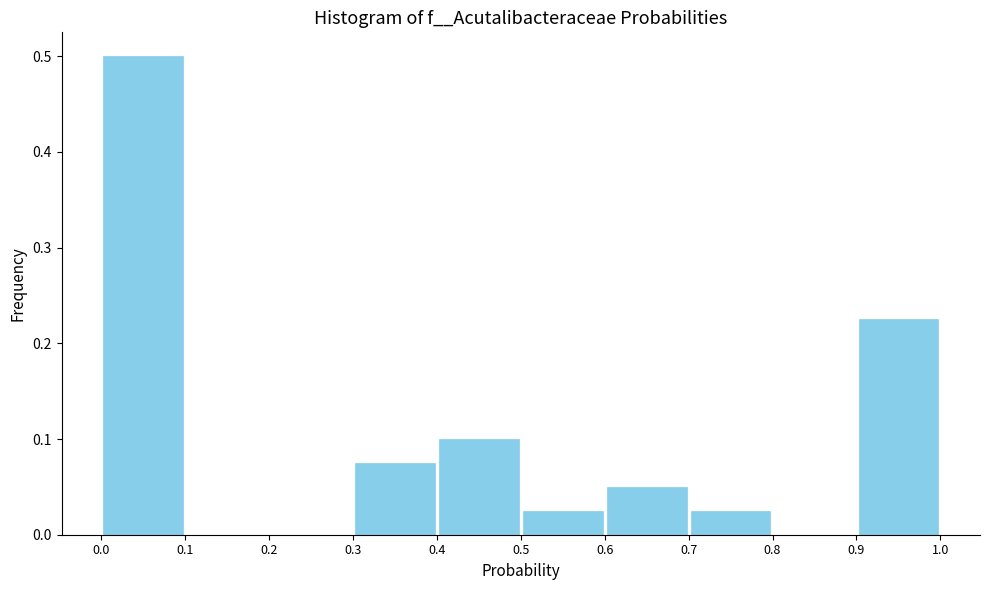

Over which range of the x-axis is the bar tallest?

0.0 to 0.1